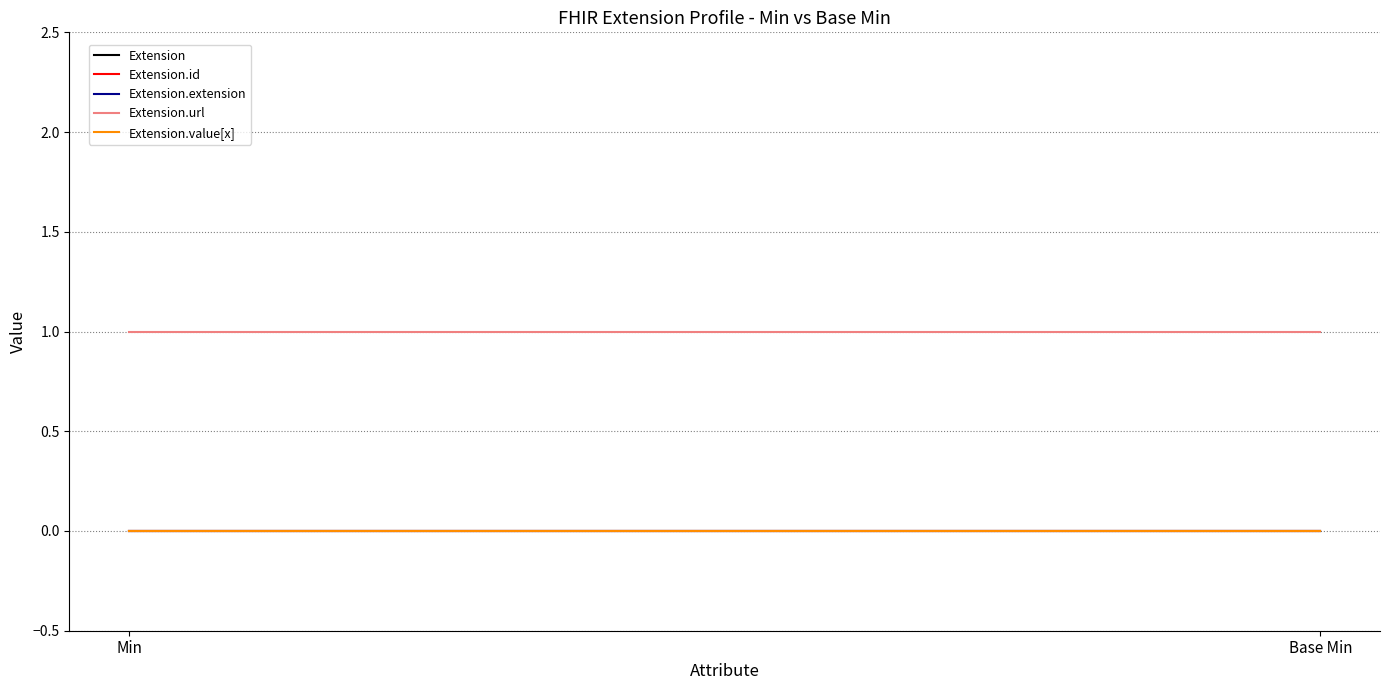

What position from the left is Min?

1